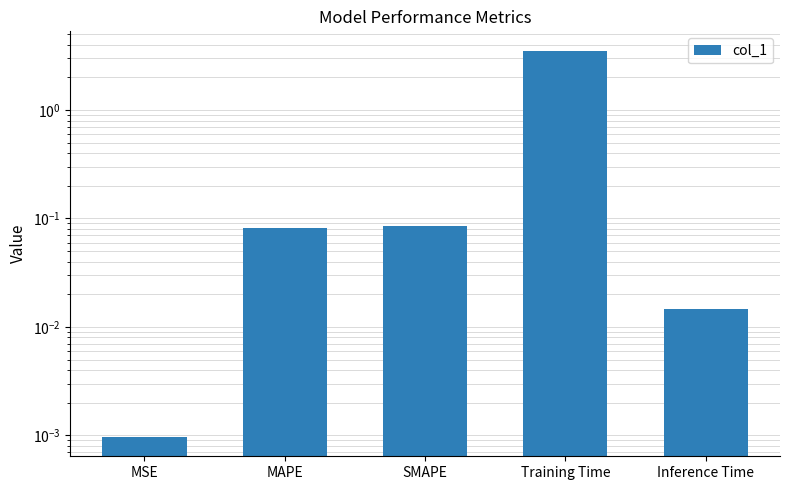

What is the change in value from MSE to SMAPE?

+0.1